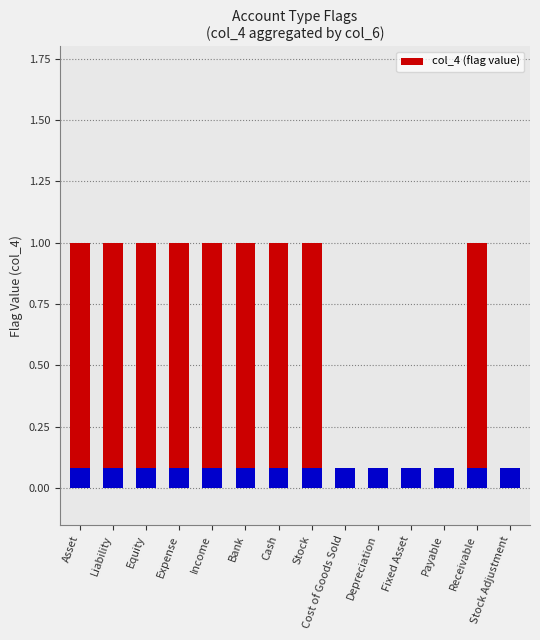

Does the chart contain any negative values?

No